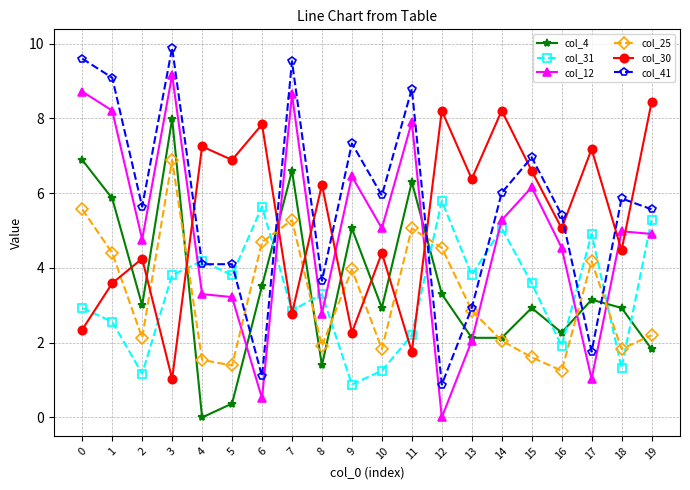

Is it true that col_25 equals 1.2 at 16?

True